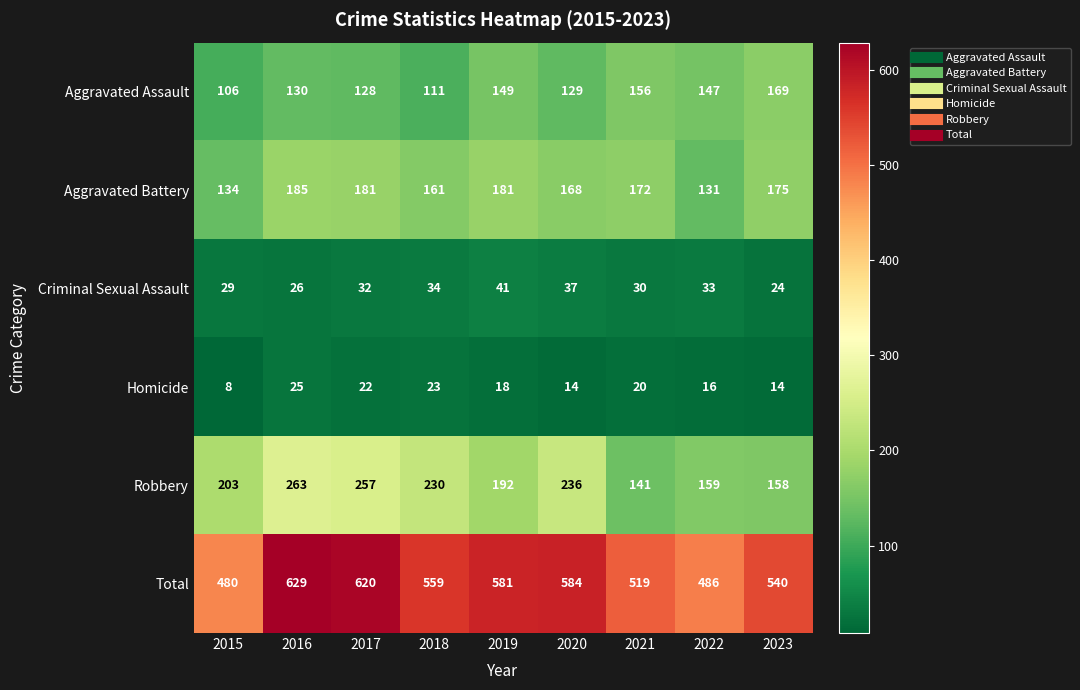

Between 2015 and 2019, which series saw the biggest shift?

Total